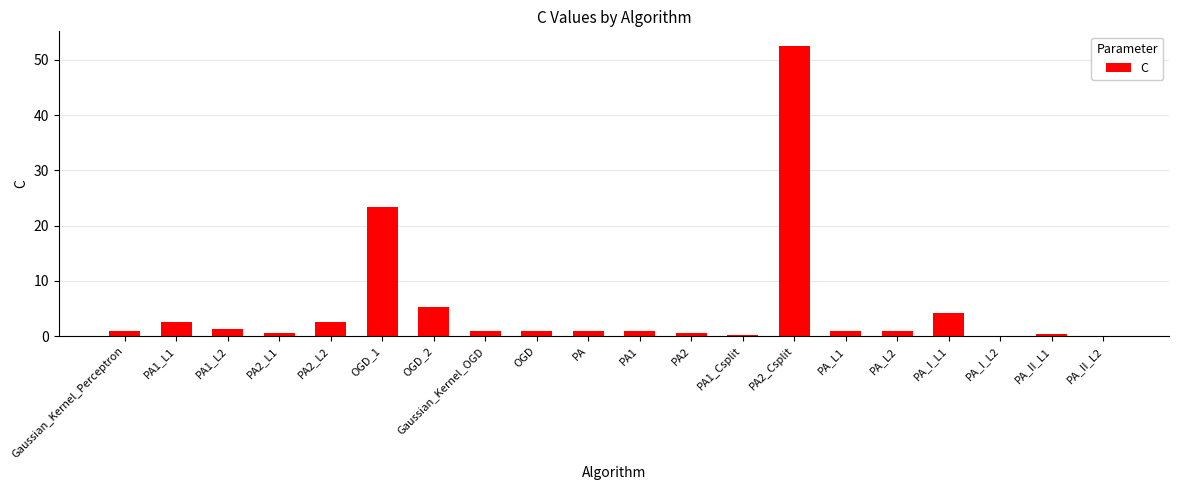

What is the maximum value shown in the chart?

52.5